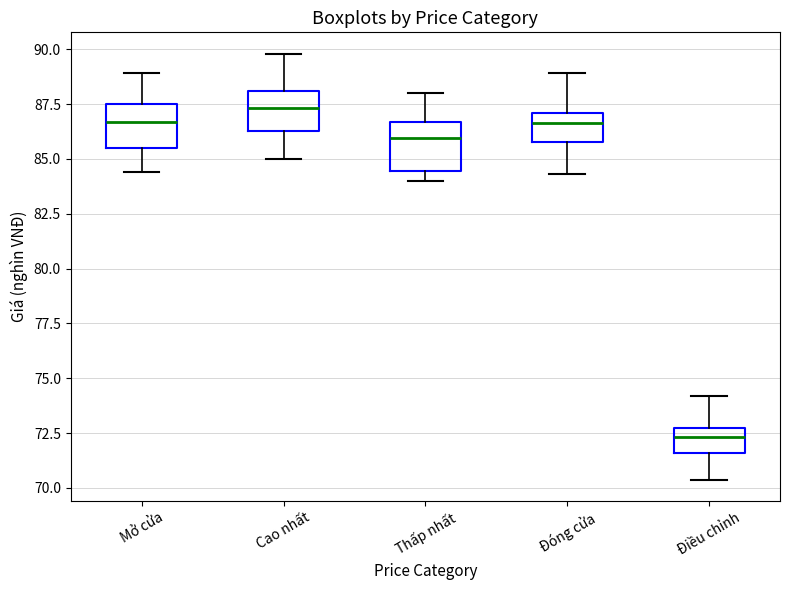

Reading left to right, transcribe this box plot: for each box, give where its median line is, the range the box spans, and where its two whiskers end, as read against the y-axis. The values are not printed on the chart, so give them approximately, as read against the axis.

Mở cửa: median 86.5, box 85.5 to 87.5, whiskers 84.5 to 89.0
Cao nhất: median 87.5, box 86.5 to 88.0, whiskers 85.0 to 90.0
Thấp nhất: median 86.0, box 84.5 to 86.5, whiskers 84.0 to 88.0
Đóng cửa: median 86.5, box 86.0 to 87.0, whiskers 84.5 to 89.0
Điều chỉnh: median 72.5 (just below the box's upper edge), box 71.5 to 72.5, whiskers 70.5 to 74.0